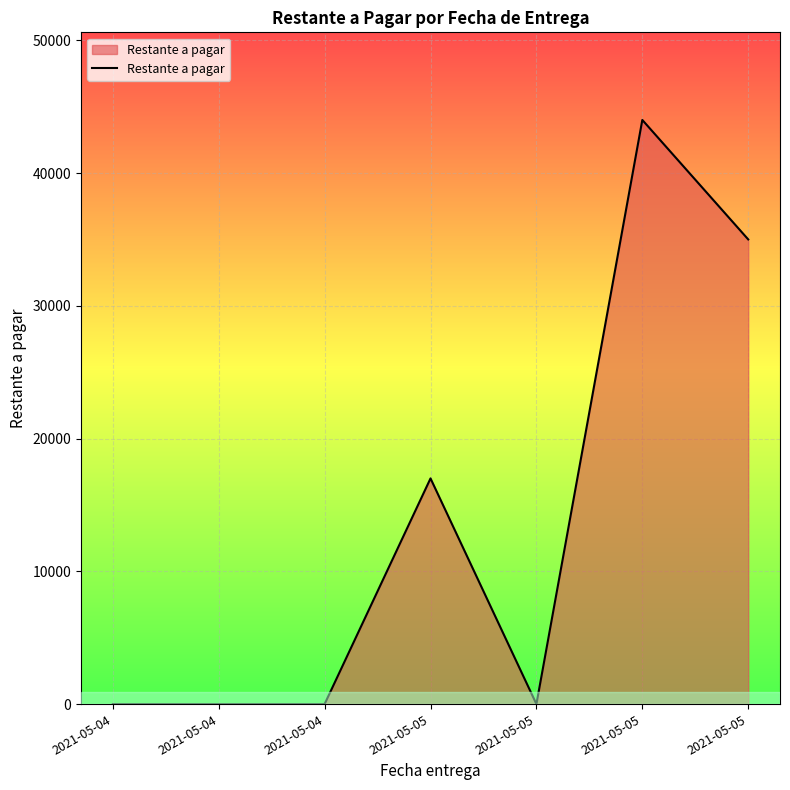

How many lines are shown in the chart?

1